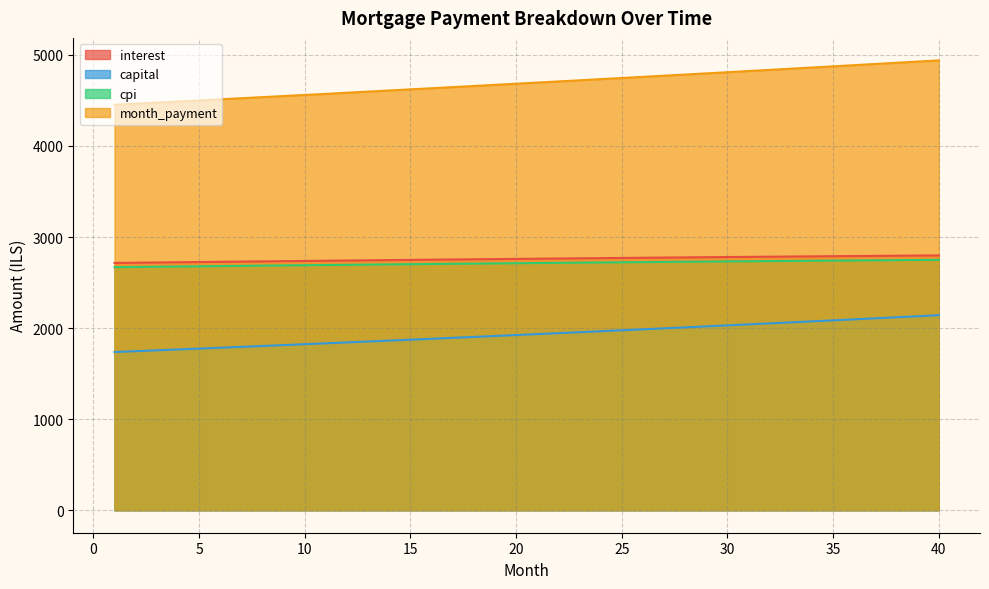

Reading right to left, list all the values displayed in this chart.

interest: 2798.3	2796.7	2795.0	2793.2	2791.5	2789.7	2787.9	2786.1	2784.2	2782.4	2780.5	2778.5	2776.6	2774.6	2772.6	2770.6	2768.5	2766.5	2764.4	2762.3	2760.1	2758.0	2755.8	2753.6	2751.4	2749.1	2746.9	2744.6	2742.3	2739.9	2737.6	2735.2	2732.8	2730.4	2728.0	2725.5	2723.1	2720.6	2718.1	2715.6
capital: 2141.8	2130.3	2118.9	2107.6	2096.3	2085.1	2073.9	2062.8	2051.8	2040.8	2029.9	2019.0	2008.2	1997.5	1986.8	1976.1	1965.5	1955.0	1944.6	1934.2	1923.8	1913.5	1903.2	1893.1	1882.9	1872.8	1862.8	1852.8	1842.9	1833.1	1823.2	1813.5	1803.8	1794.1	1784.5	1775.0	1765.5	1756.0	1746.6	1737.3
cpi: 2749.6	2748.0	2746.3	2744.7	2743.0	2741.2	2739.5	2737.7	2735.9	2734.1	2732.3	2730.4	2728.5	2726.6	2724.7	2722.7	2720.7	2718.7	2716.7	2714.6	2712.5	2710.4	2708.3	2706.2	2704.0	2701.8	2699.6	2697.4	2695.2	2692.9	2690.6	2688.3	2686.0	2683.6	2681.3	2678.9	2676.5	2674.1	2671.6	2669.2
month_payment: 4940.2	4927.0	4913.9	4900.9	4887.8	4874.8	4861.9	4848.9	4836.0	4823.2	4810.3	4797.6	4784.8	4772.1	4759.4	4746.7	4734.1	4721.5	4708.9	4696.4	4683.9	4671.5	4659.1	4646.6	4634.3	4622.0	4609.7	4597.4	4585.2	4572.0	4560.8	4548.7	4536.6	4524.5	4512.5	4500.5	4488.5	4476.6	4464.7	4452.8